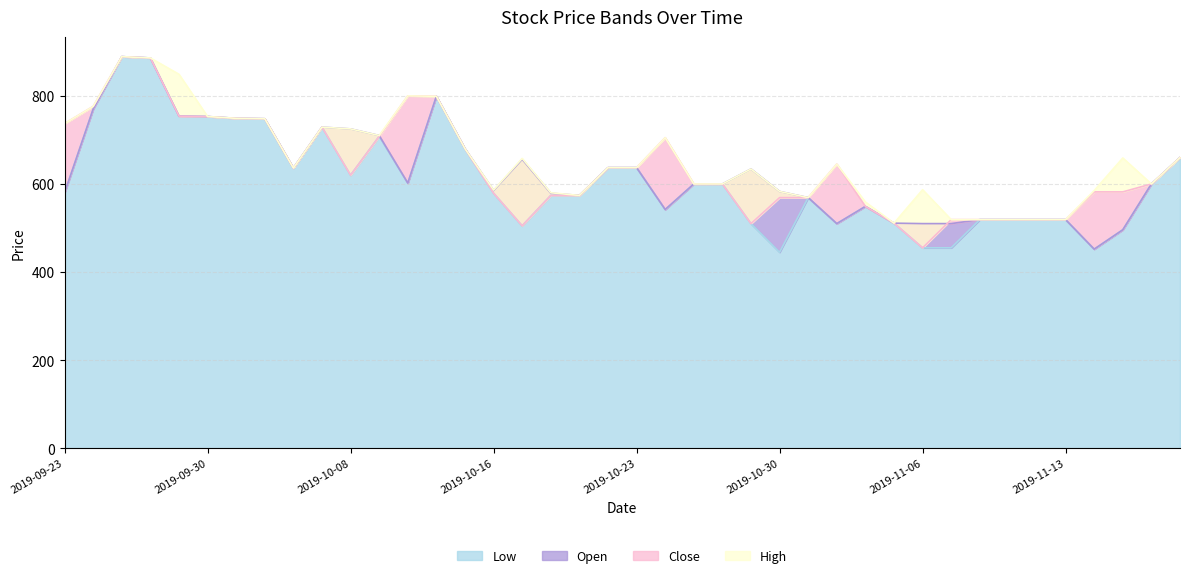

True or false: Low and Open intersect in this chart.

False